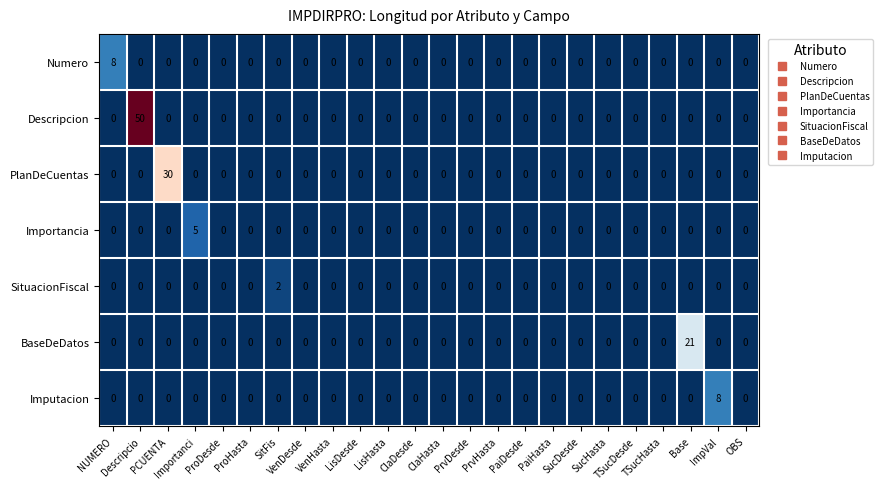

What is the difference between the maximum and minimum values in the Imputacion series?

8